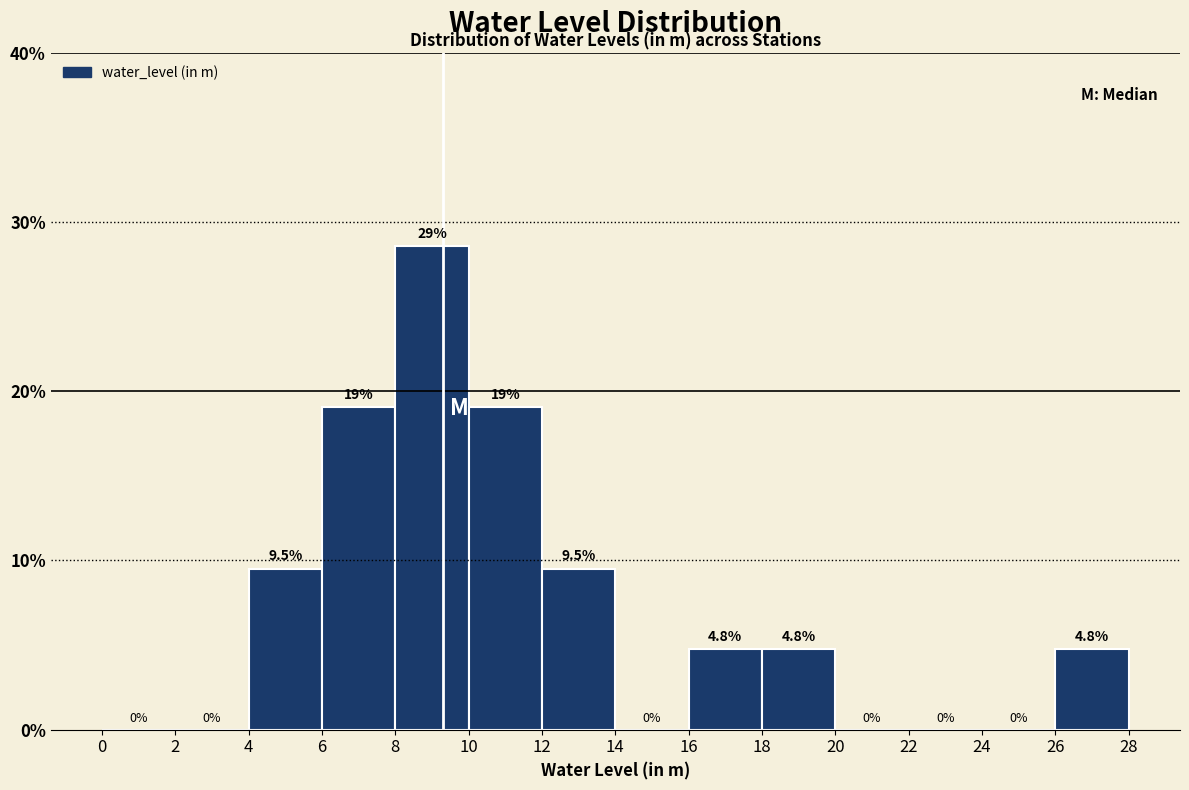

Over which range of the x-axis is the bar tallest?

8 to 10